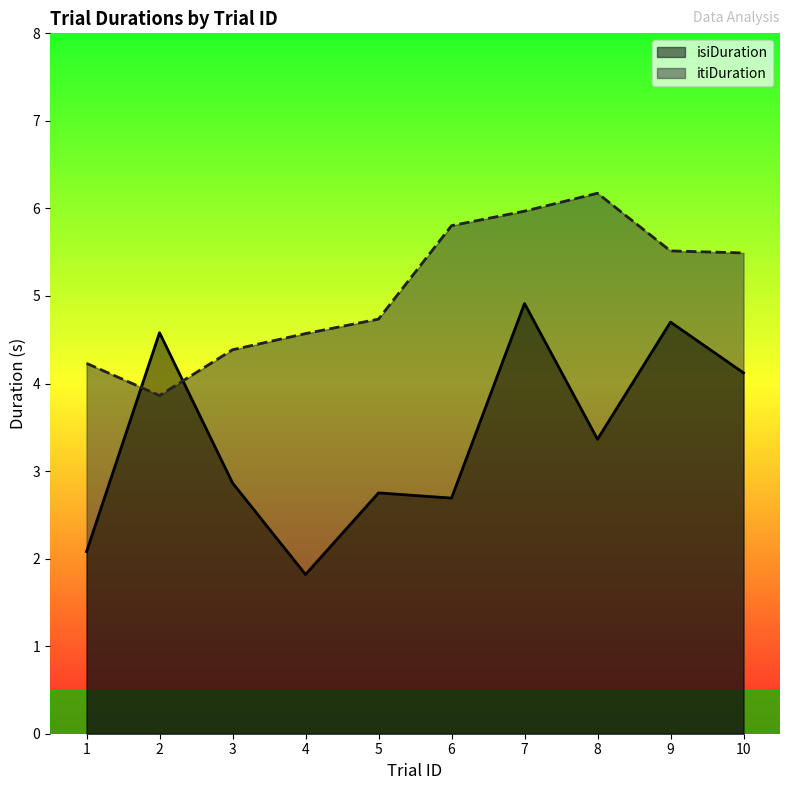

After their last crossing, which series has the higher values: itiDuration or isiDuration?

itiDuration